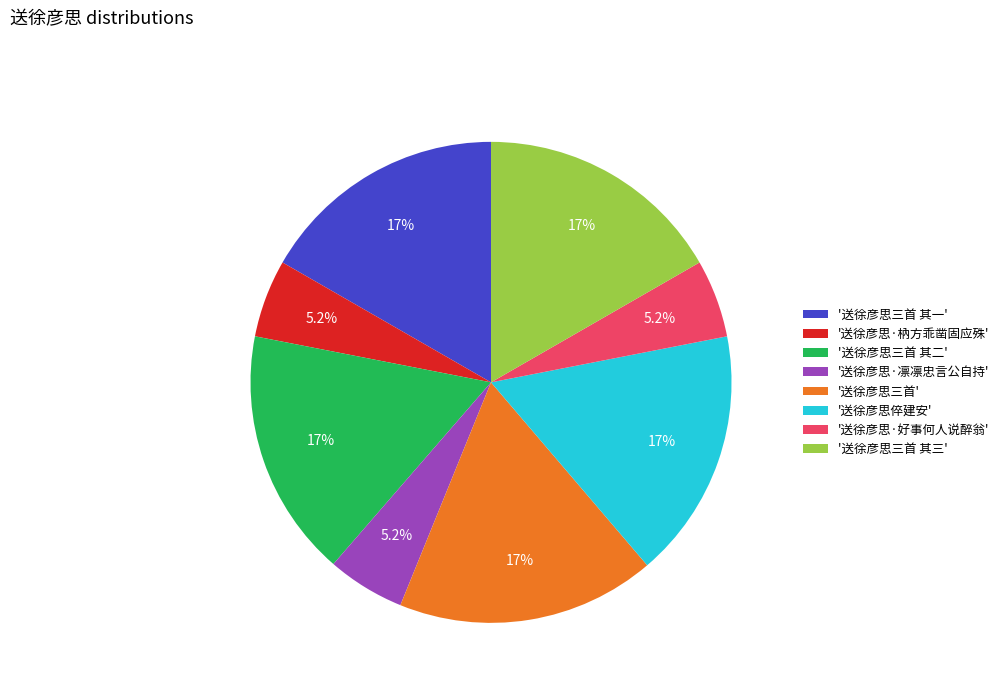

How many slices are in this pie chart?

8